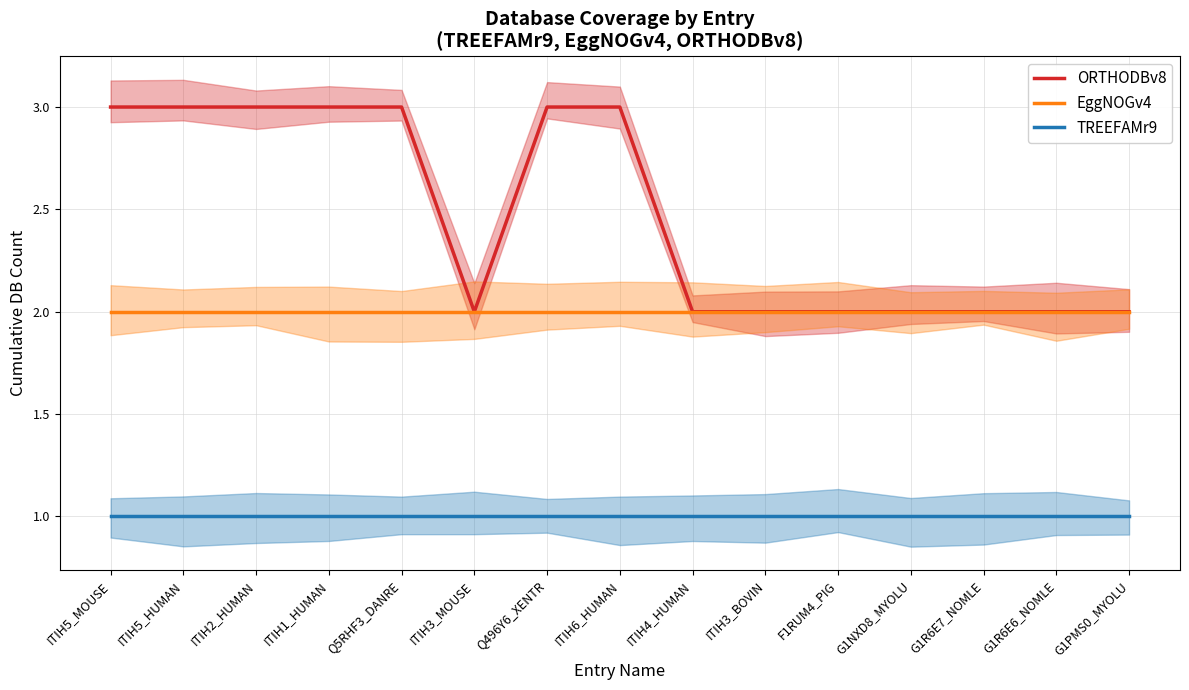

What position from the right is ITIH3_BOVIN?

6